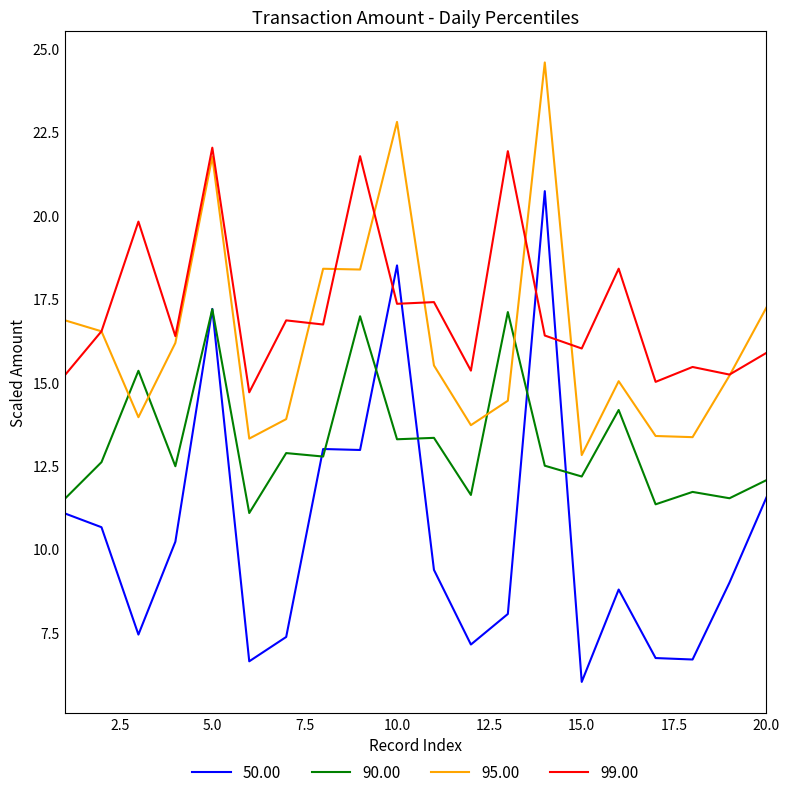

What is the maximum value for 95.00?

24.6